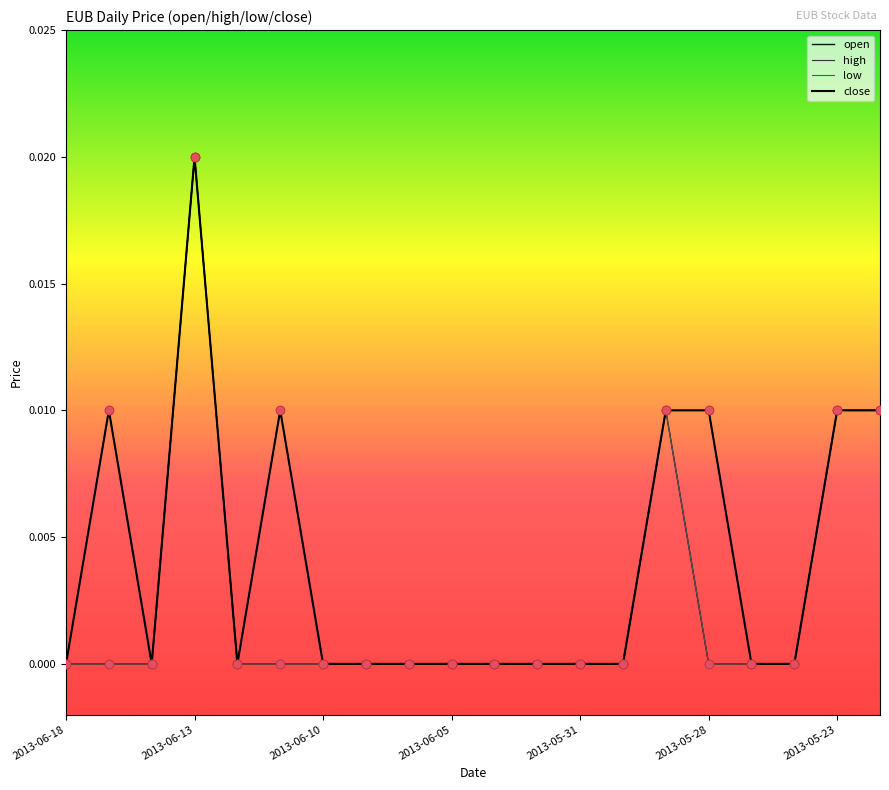

What are all the series names shown in the legend?

open, high, low, close